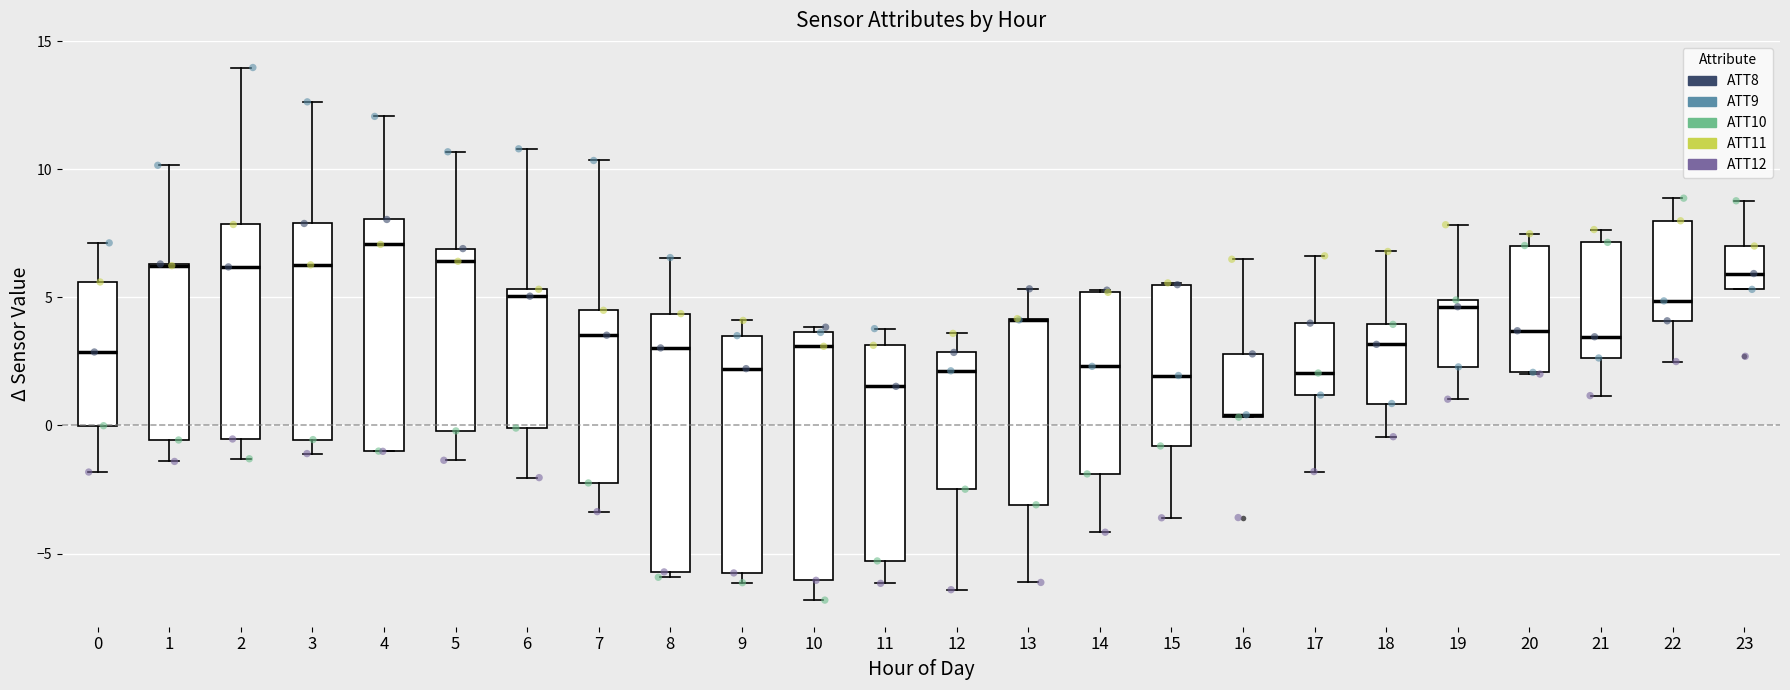

Reading left to right, transcribe this box plot: for each box, give where its median line is, the range the box spans, and where its two whiskers end, as read against the y-axis. The values are not printed on the chart, so give them approximately, as read against the axis.

0: median 3.0, box 0.0 to 5.5, whiskers -2.0 to 7.0
1: median 6.0 (drawn on the box's upper edge), box -0.5 to 6.5, whiskers -1.5 to 10.0
2: median 6.0, box -0.5 to 8.0, whiskers -1.5 to 14.0
3: median 6.5, box -0.5 to 8.0, whiskers -1.0 to 12.5
4: median 7.0, box -1.0 to 8.0, whiskers -1.0 to 12.0
5: median 6.5, box 0.0 to 7.0, whiskers -1.5 to 10.5
6: median 5.0, box 0.0 to 5.5, whiskers -2.0 to 11.0
7: median 3.5, box -2.0 to 4.5, whiskers -3.5 to 10.5
8: median 3.0, box -5.5 to 4.5, whiskers -6.0 to 6.5
9: median 2.0, box -6.0 to 3.5, whiskers -6.0 (just below the box's lower edge) to 4.0
10: median 3.0, box -6.0 to 3.5, whiskers -7.0 to 4.0
11: median 1.5, box -5.5 to 3.0, whiskers -6.0 to 4.0
12: median 2.0, box -2.5 to 3.0, whiskers -6.5 to 3.5
13: median 4.0 (drawn on the box's upper edge), box -3.0 to 4.0, whiskers -6.0 to 5.5
14: median 2.5, box -2.0 to 5.0, whiskers -4.0 to 5.5
15: median 2.0, box -1.0 to 5.5, whiskers -3.5 to 5.5
16: median 0.5, box 0.5 to 3.0, whiskers 0.5 to 6.5
17: median 2.0, box 1.0 to 4.0, whiskers -2.0 to 6.5
18: median 3.0, box 1.0 to 4.0, whiskers -0.5 to 7.0
19: median 4.5, box 2.5 to 5.0, whiskers 1.0 to 8.0
20: median 3.5, box 2.0 to 7.0, whiskers 2.0 to 7.5
21: median 3.5, box 2.5 to 7.0, whiskers 1.0 to 7.5
22: median 5.0, box 4.0 to 8.0, whiskers 2.5 to 9.0
23: median 6.0, box 5.5 to 7.0, whiskers 5.5 to 9.0